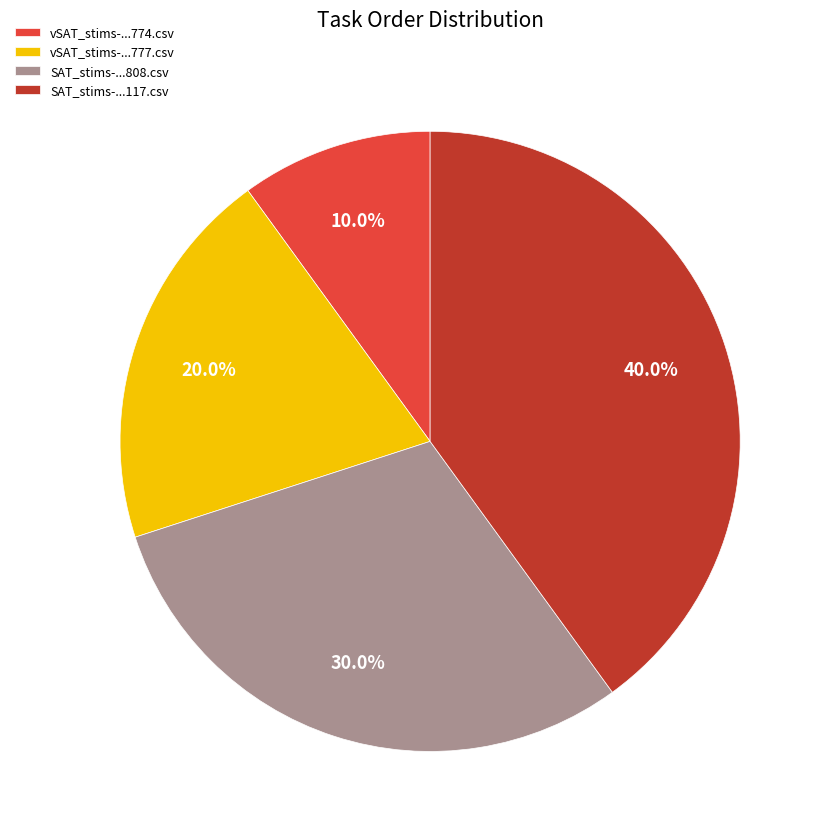

Count the number of slices in the pie.

4